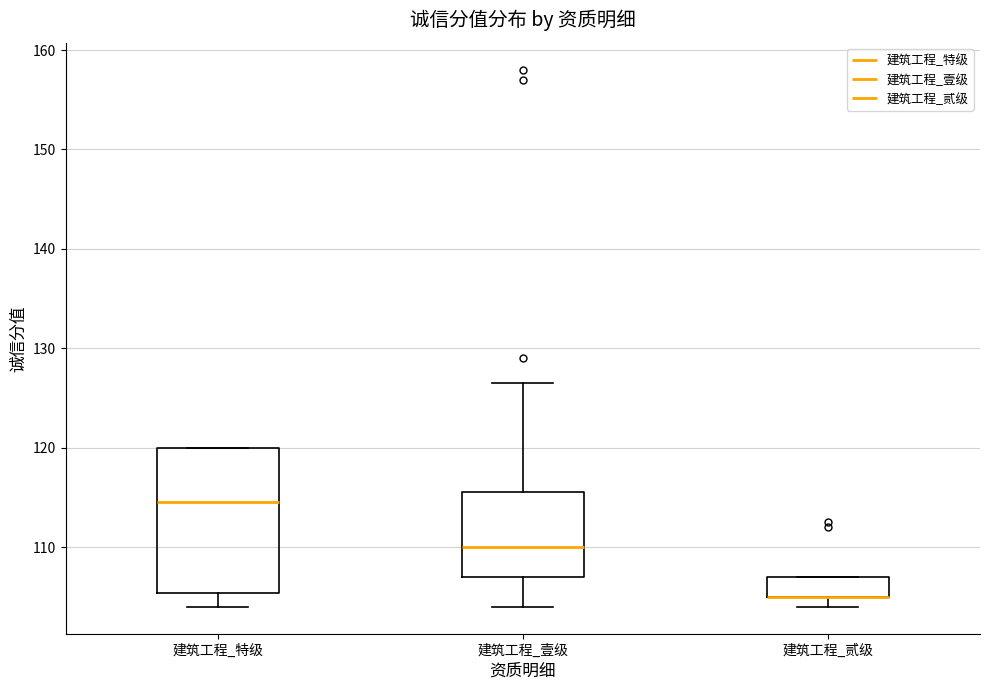

Which box is the tallest, from its lower edge to its upper edge?

建筑工程_特级